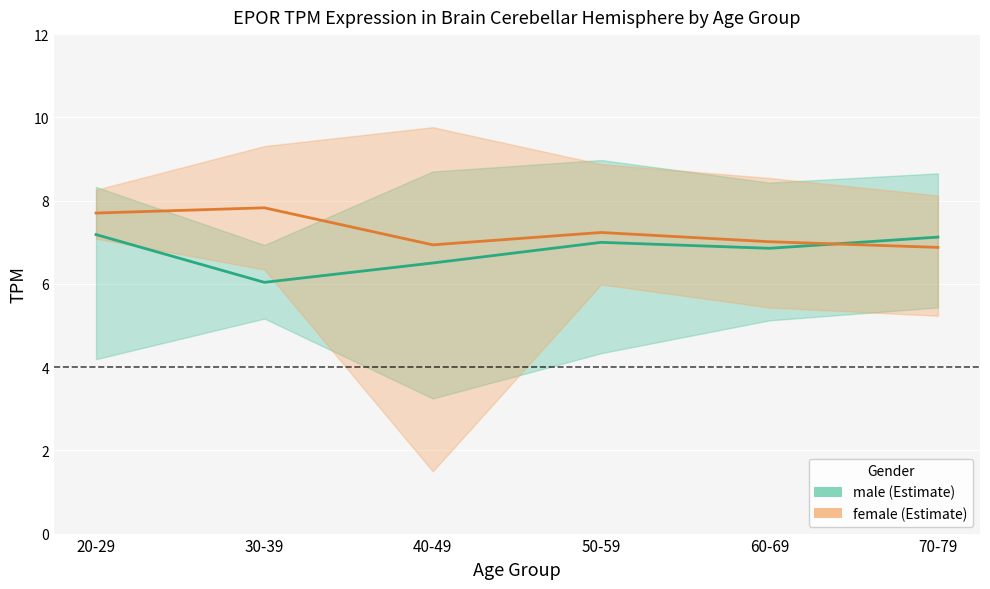

Which series has the largest total across all categories?

female